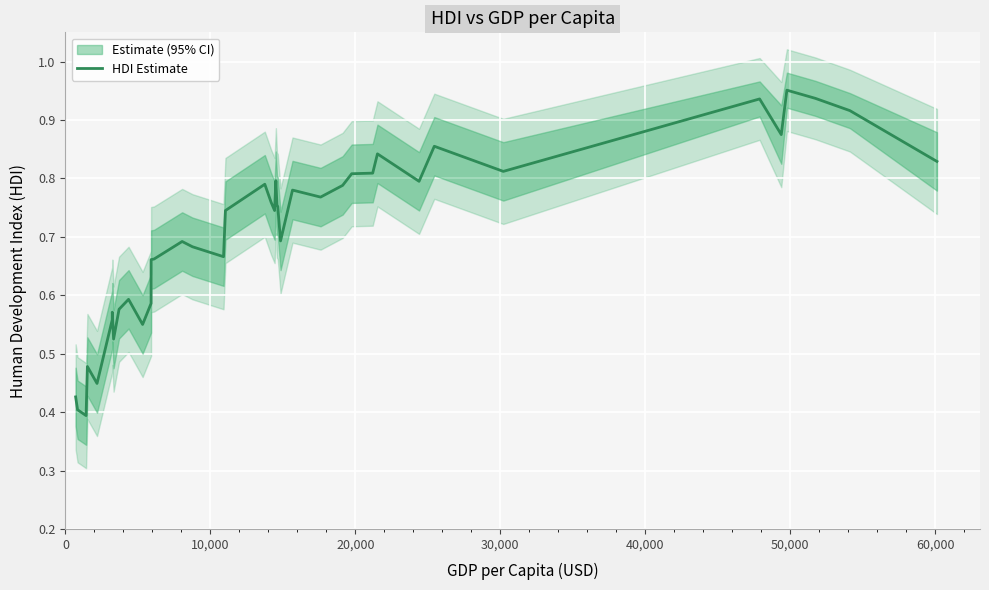

What is the value of the 1st point from the left?

0.4